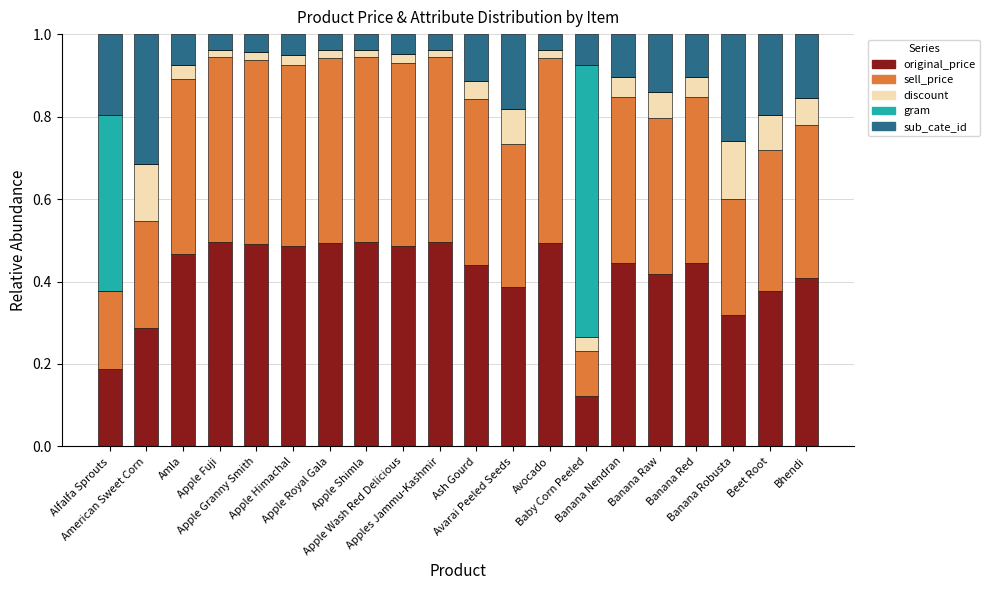

What is the sum of all original_price values?

8.2